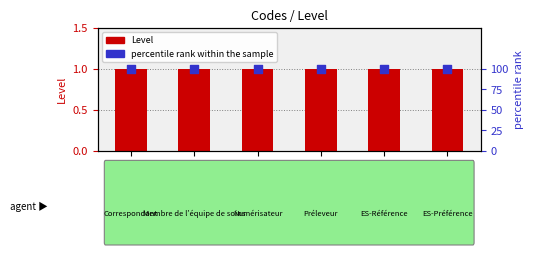

What is the total value across all series at ES-PREF?

101